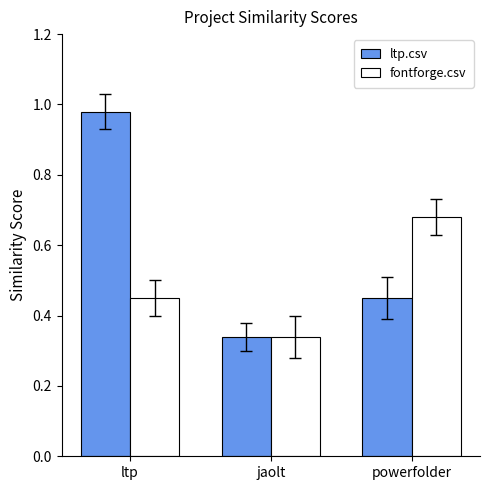

What is the sum of all fontforge.csv values?

1.5